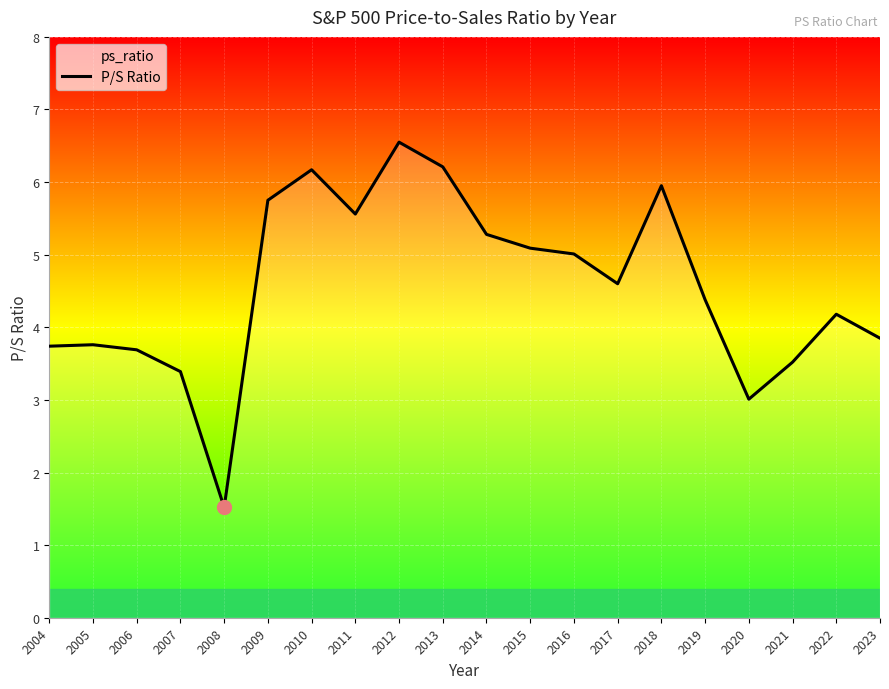

List the labels in order of value, largest first.

2012, 2013, 2010, 2018, 2009, 2011, 2014, 2015, 2016, 2017, 2019, 2022, 2023, 2005, 2004, 2006, 2021, 2007, 2020, 2008